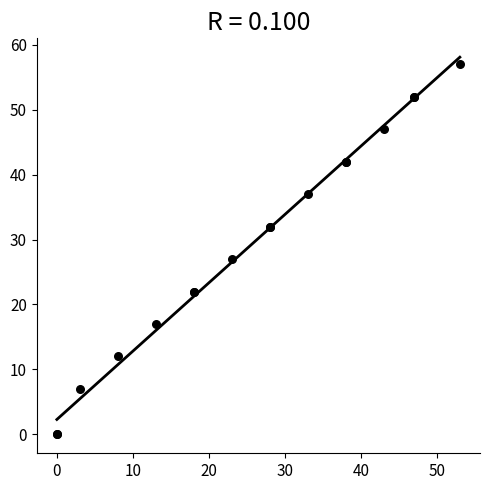

What Y value in the scatter plot is closest to 28?

27